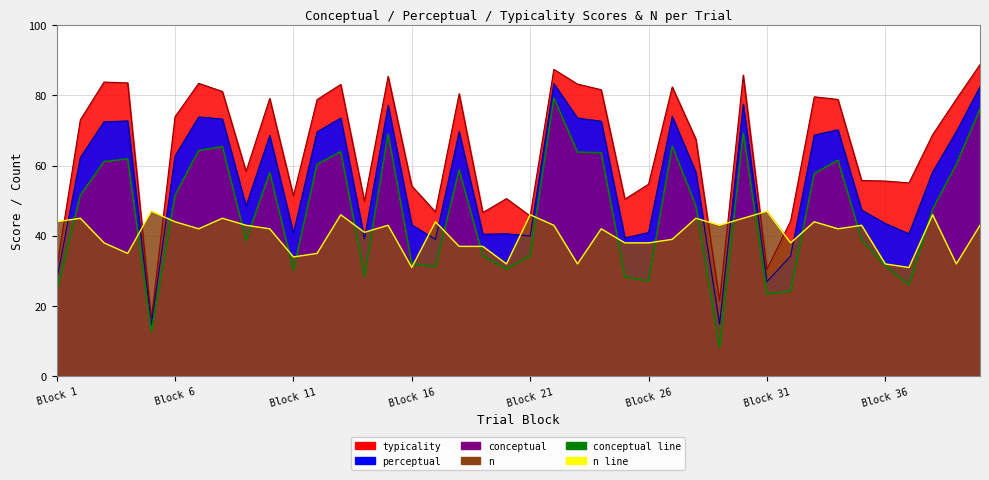

True or false: typicality has a value of 82.4 at 27.

True